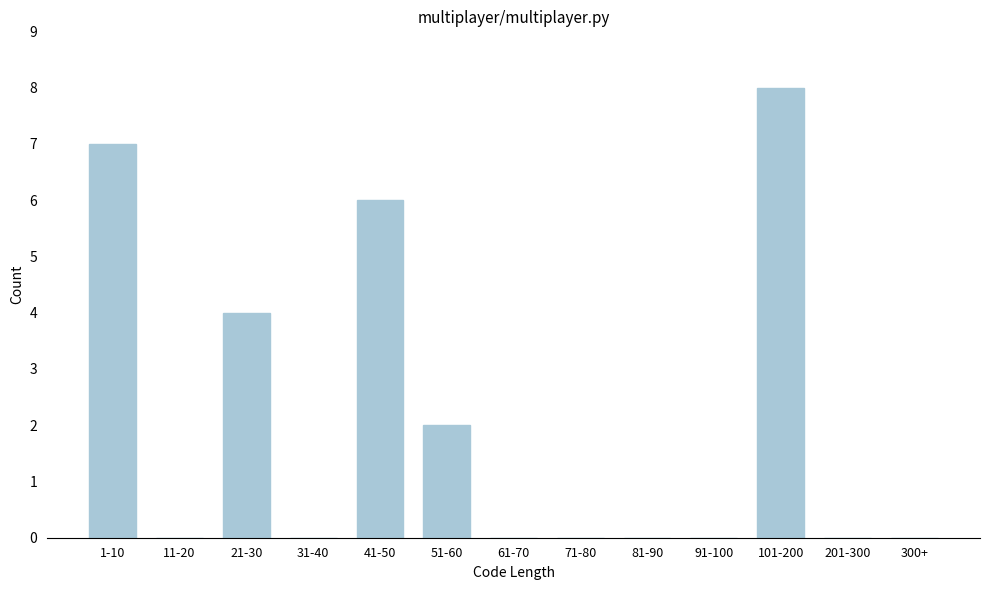

Reading right to left, transcribe all the data shown in this chart.

300+=0	201-300=0	101-200=8	91-100=0	81-90=0	71-80=0	61-70=0	51-60=2	41-50=6	31-40=0	21-30=4	11-20=0	1-10=7